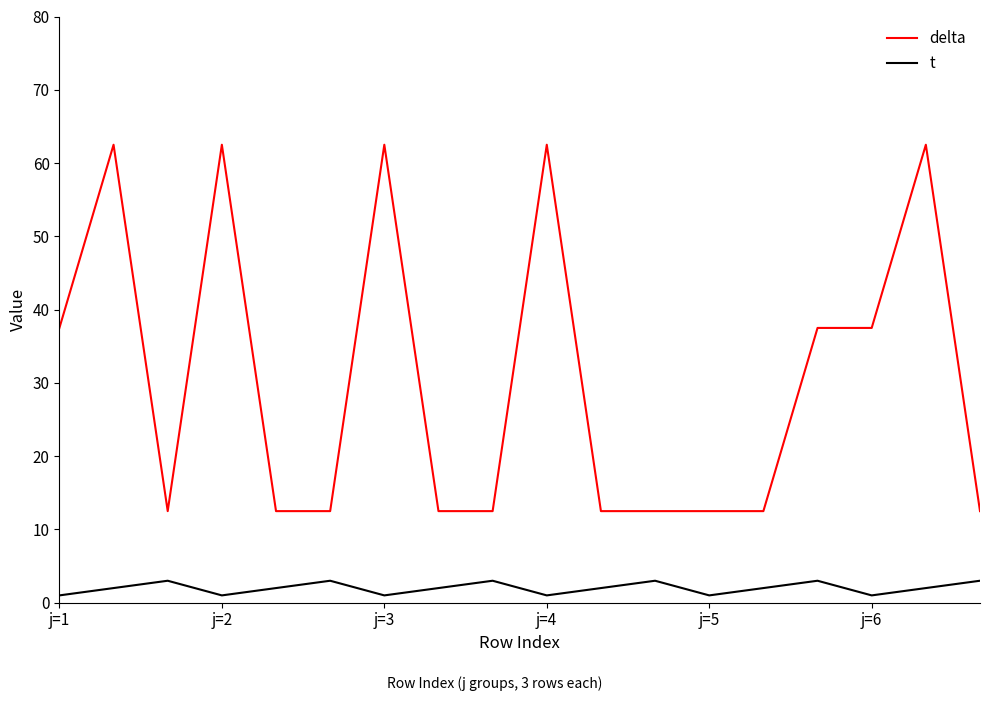

Which series has the widest spread of values?

delta